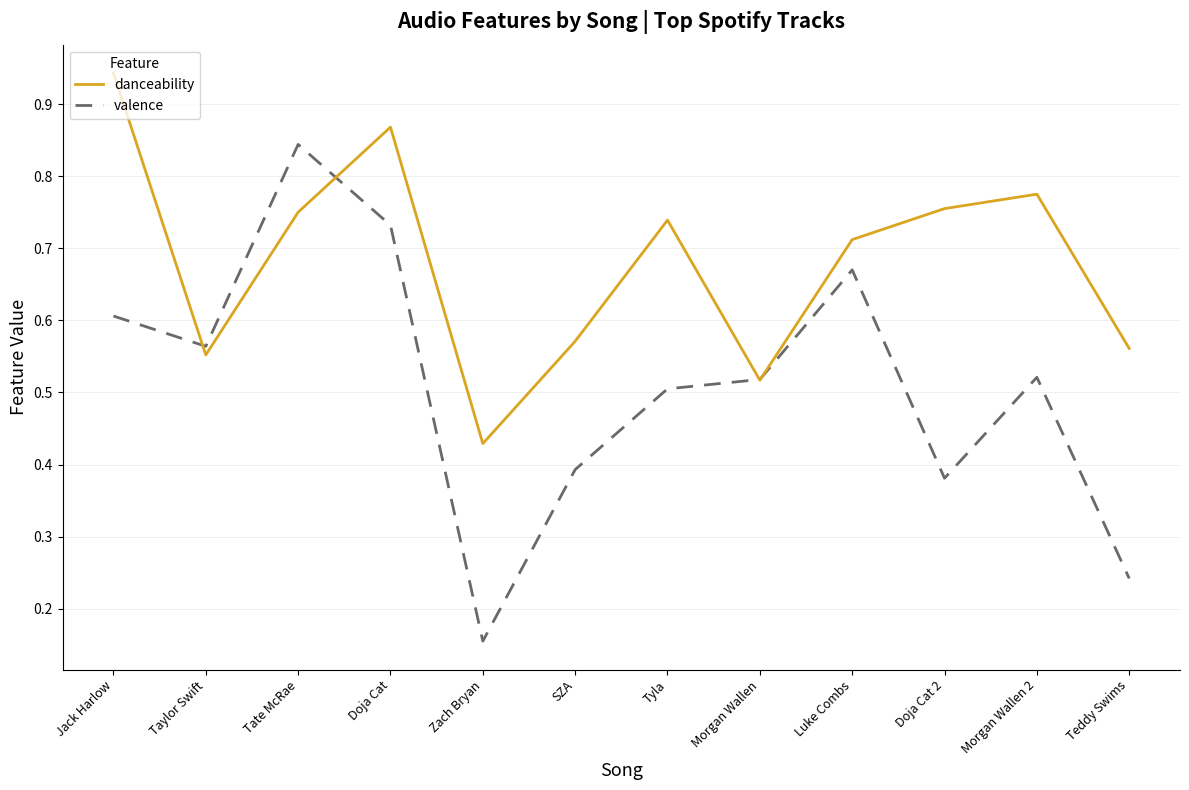

At which category does the chart reach its peak across all series?

Jack Harlow